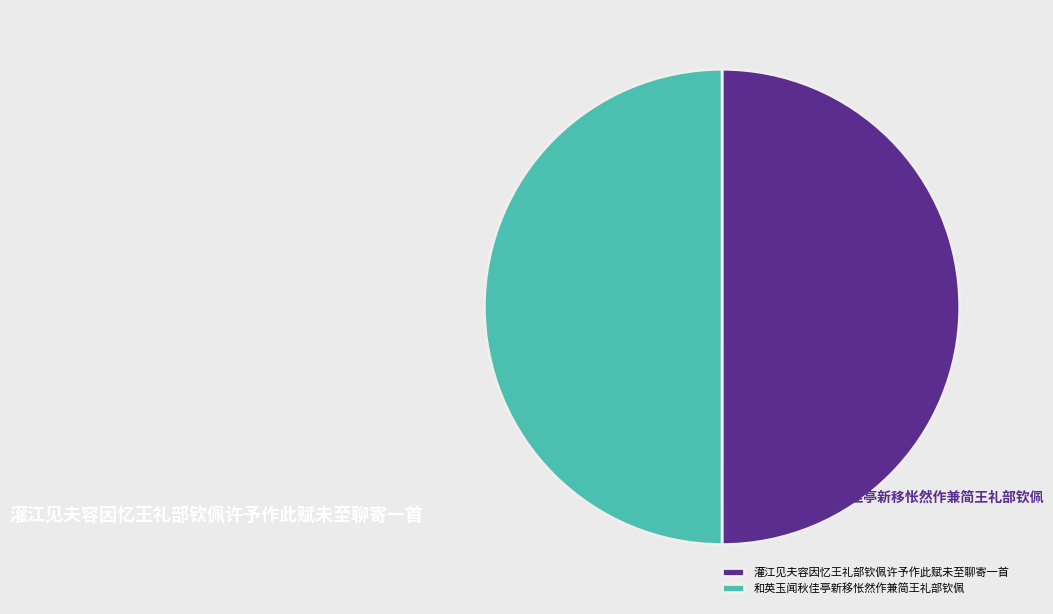

To the nearest percent, what is the combined percentage of 灌江见夫容因忆王礼部钦佩许予作此赋未至聊寄一首 and 和英玉闻秋佳亭新移怅然作兼简王礼部钦佩?

100%